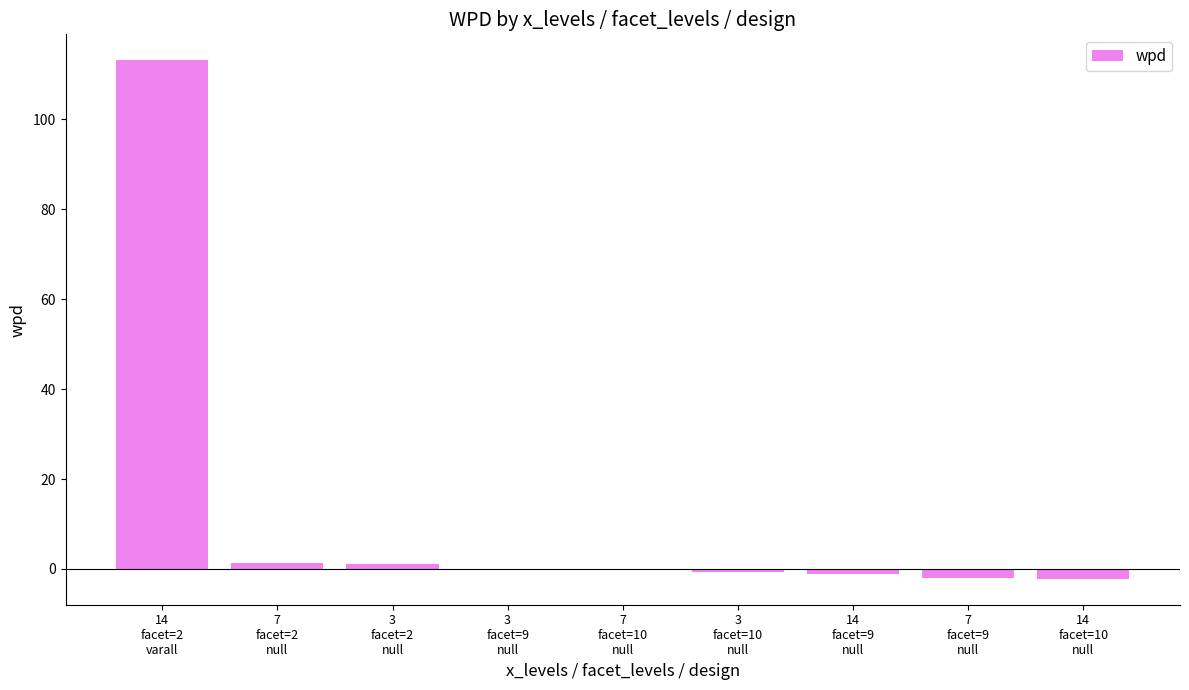

How many categories are shown in the chart?

9